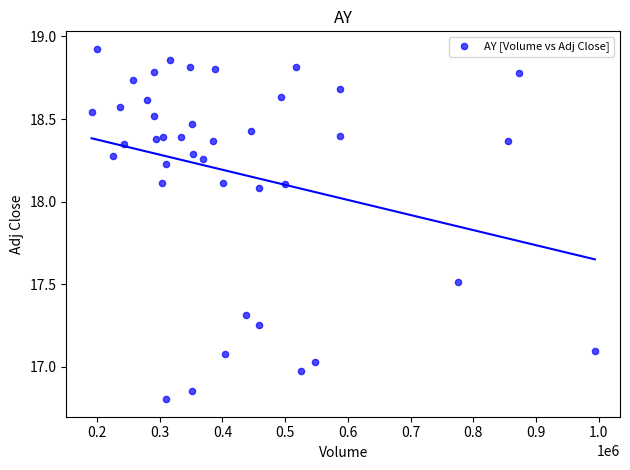

What is the range of X values (max minus min)?

802200.0